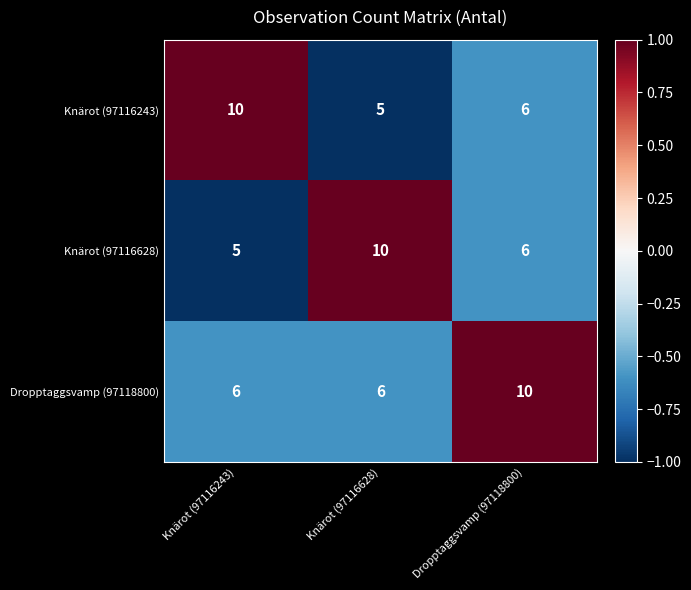

What is the difference between the highest and lowest values at Knärot (97116628)?

5